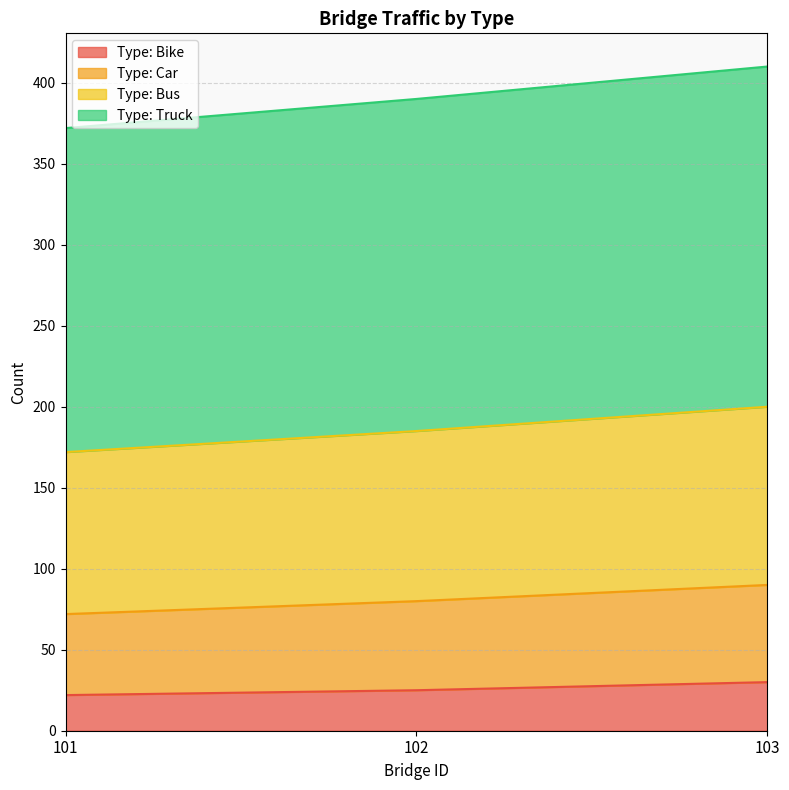

Count the number of categories in the chart.

3